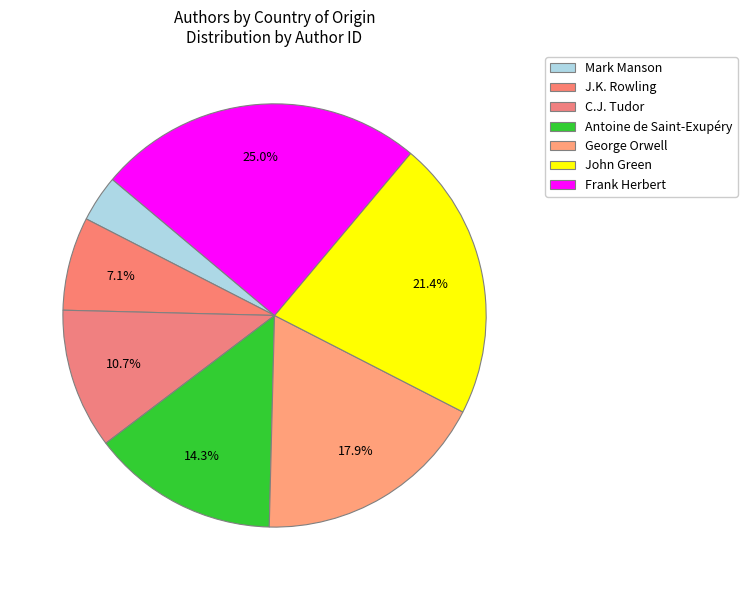

Does Antoine de Saint-Exupéry account for over 50% of the chart?

No